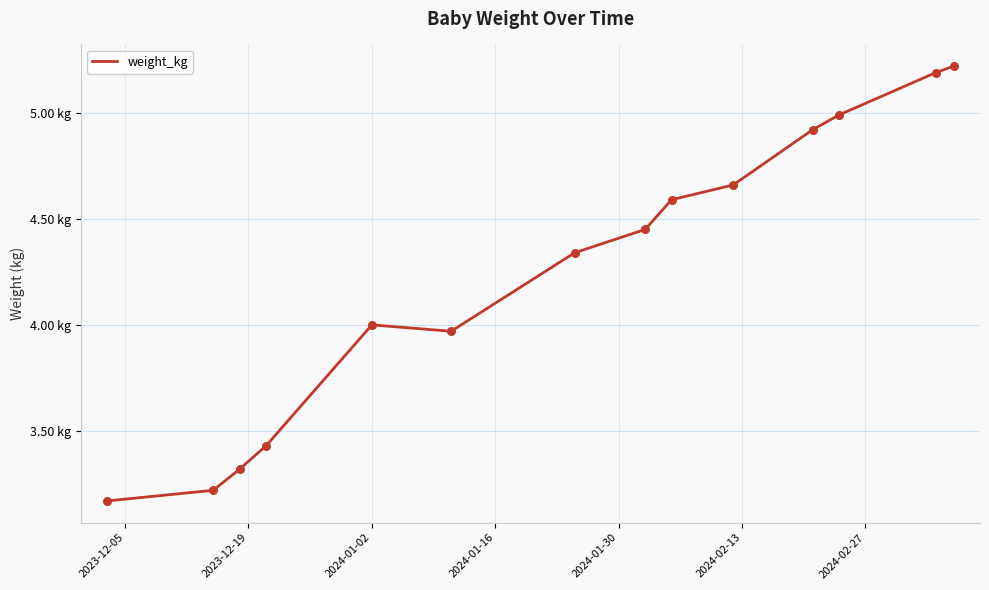

Does the chart have visible grid lines?

Yes